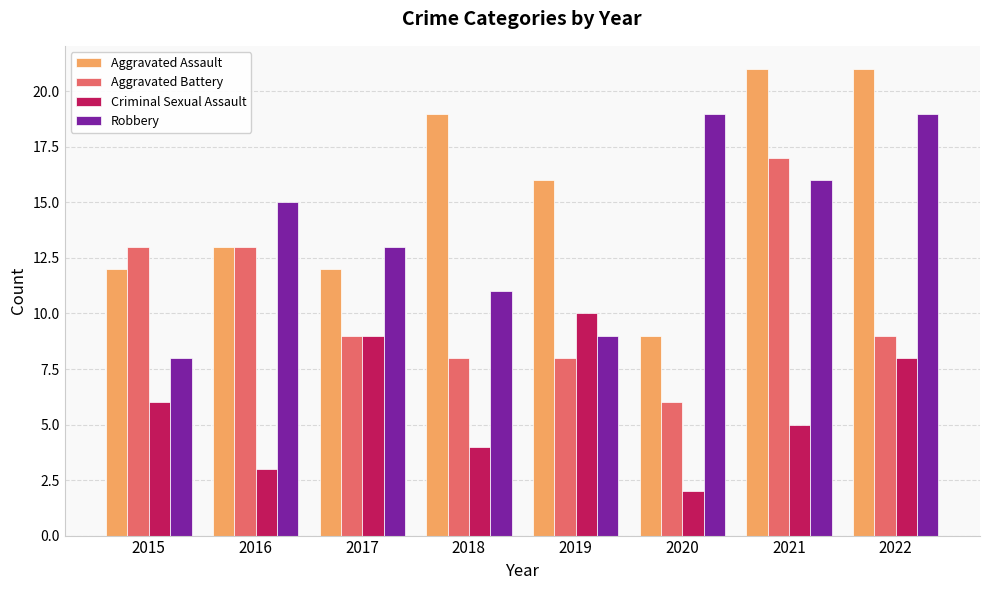

Read the Robbery value at 2016, to the nearest 5.

15